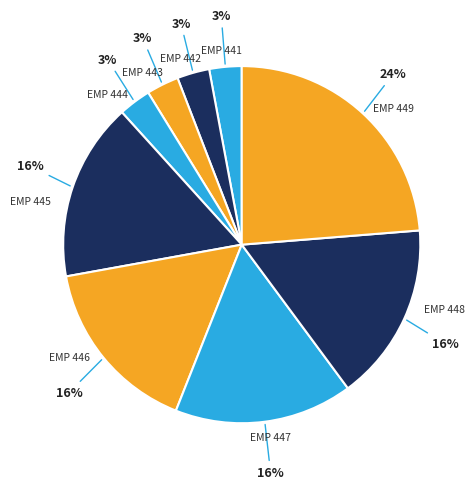

Which has a higher value, EMP 449 or EMP 446?

EMP 449